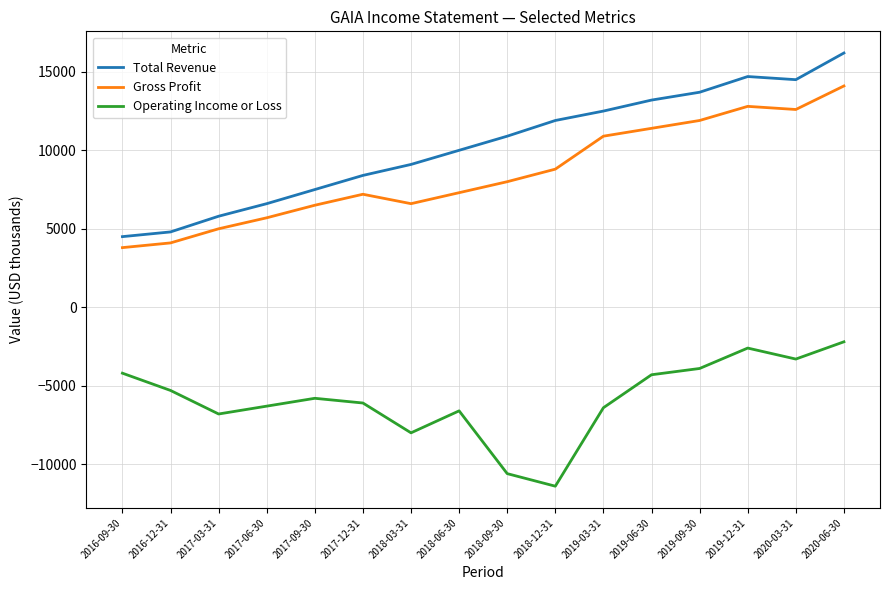

Is this an area chart (filled region under the line)?

No